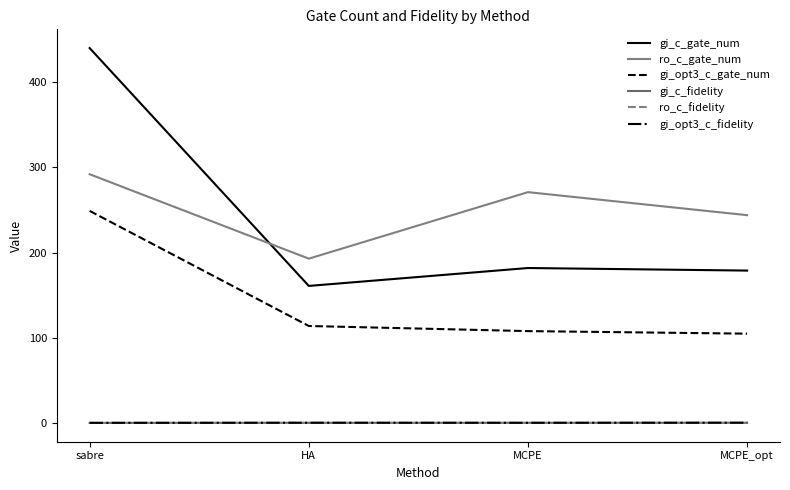

How many lines are shown in the chart?

6